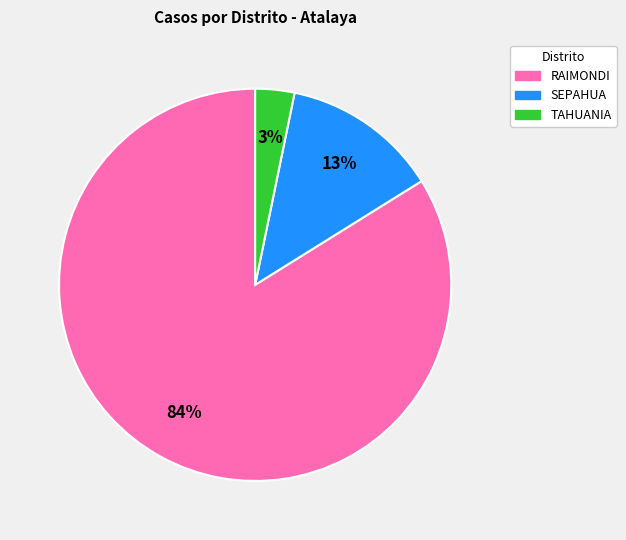

How many segments does this pie chart have?

3